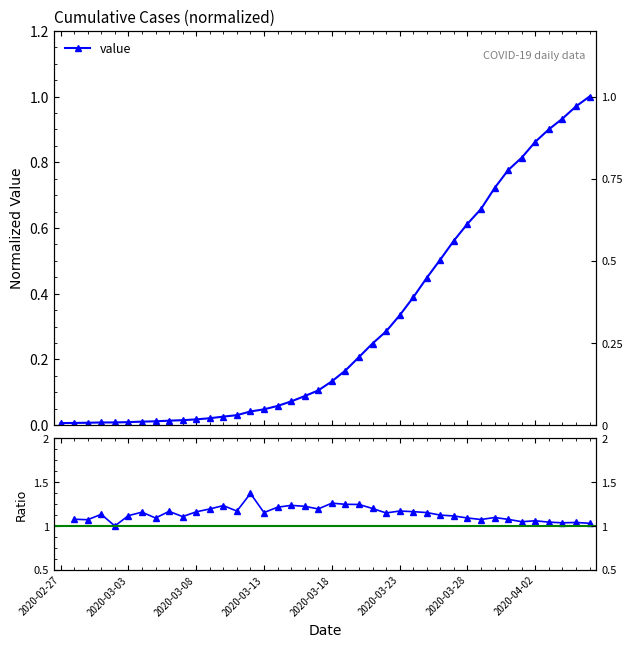

Count the number of data series in this chart.

1